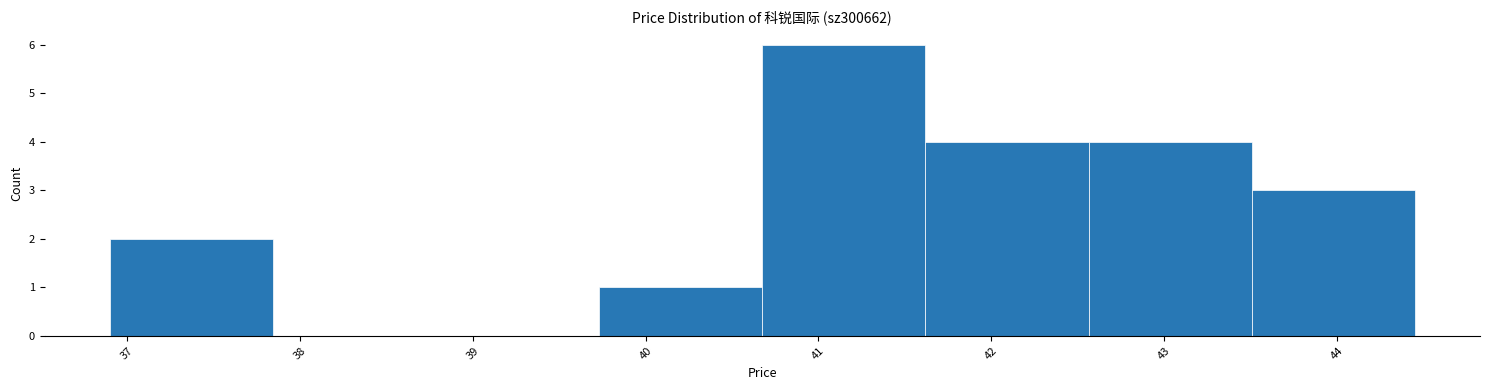

How tall is the bar that spans 39.7 to 40.7 on the x-axis? Neither the bar edges nor the heights are printed on the chart, so give them approximately, as read against the axes.

1